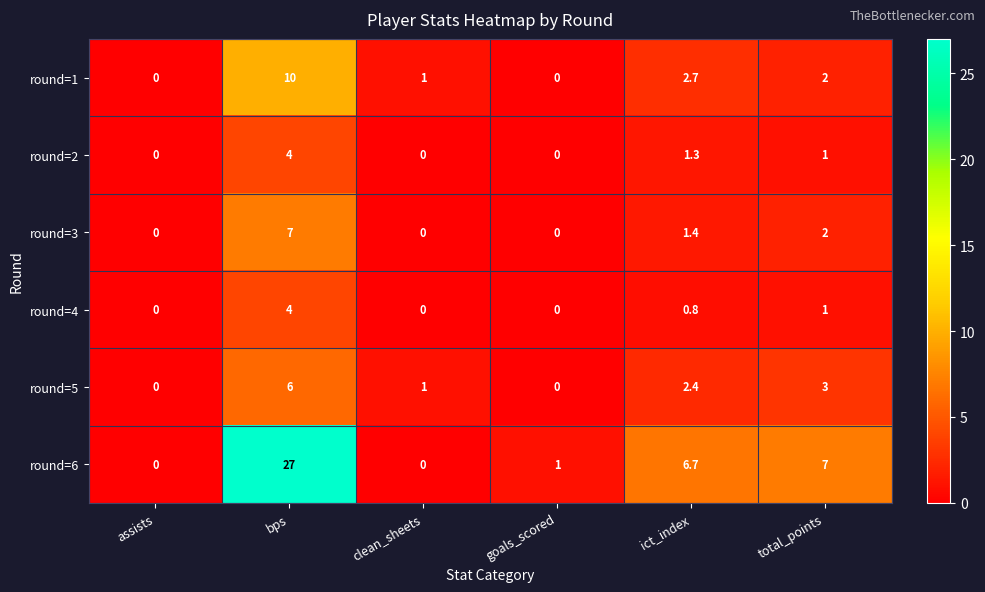

Which series has the largest range (max minus min)?

round=6